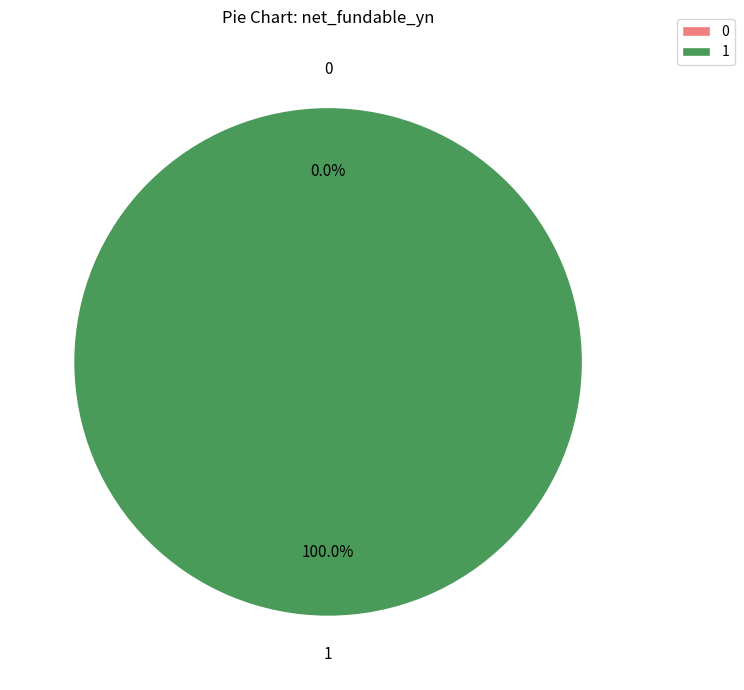

How many slices are in this pie chart?

2